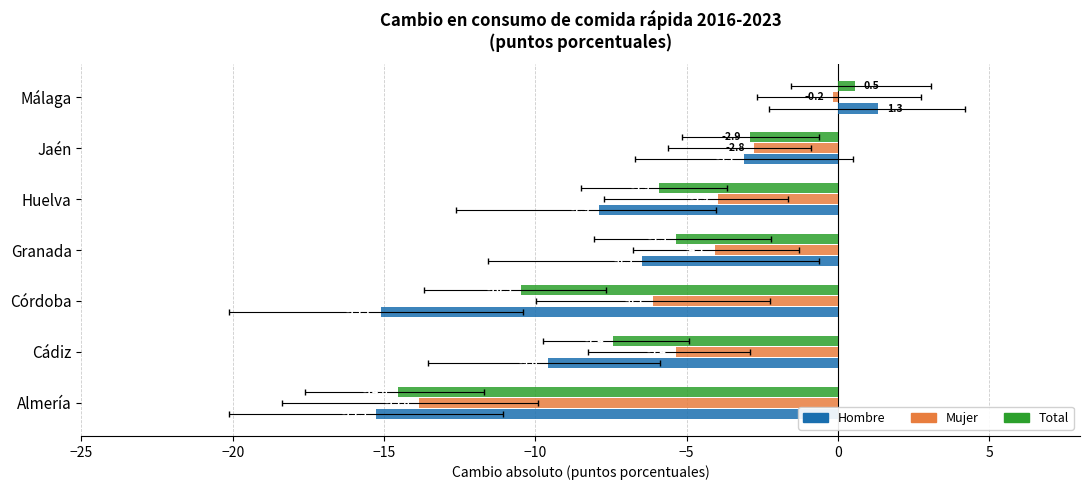

Between Málaga and Cádiz, which is larger?

Málaga